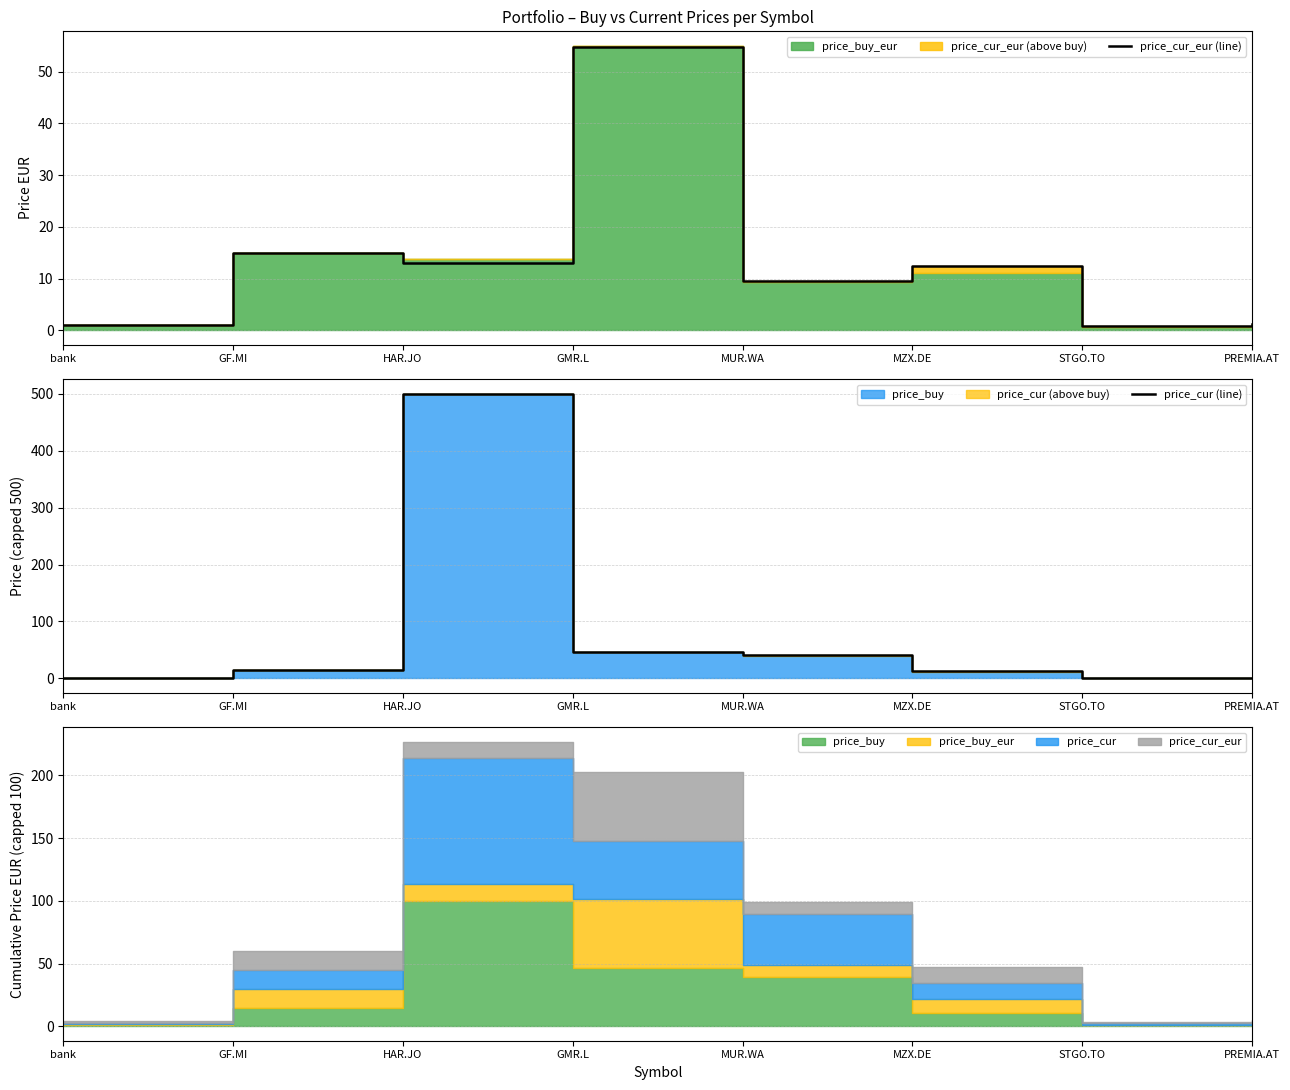

What is the value of the price_cur_eur (line) point at the 8th from the left?

1.3